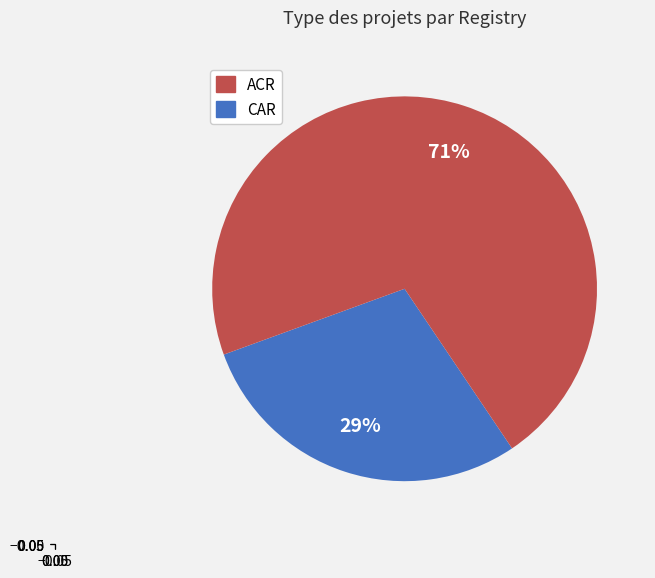

Is there a majority slice in this chart?

Yes